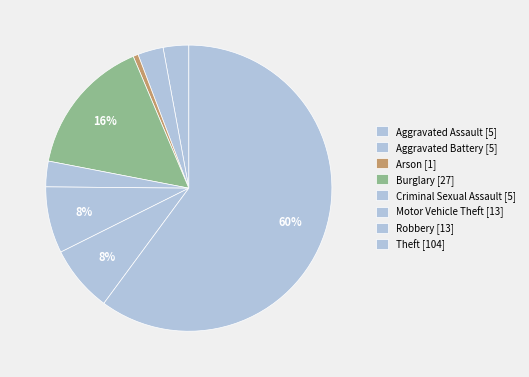

How many slices are in this pie chart?

8